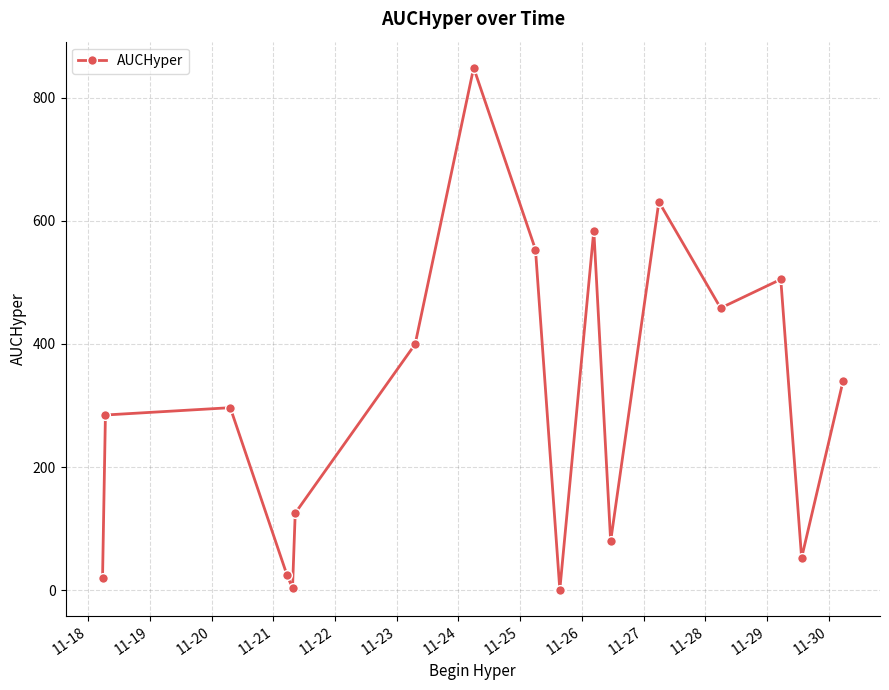

What is the maximum value shown in the chart?

848.5